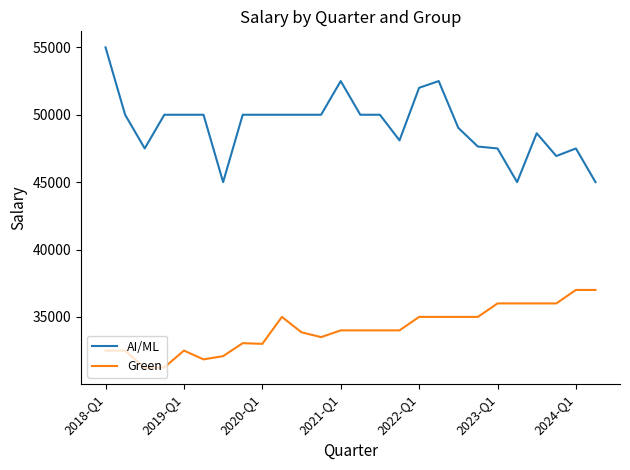

Which series has the widest spread of values?

AI/ML